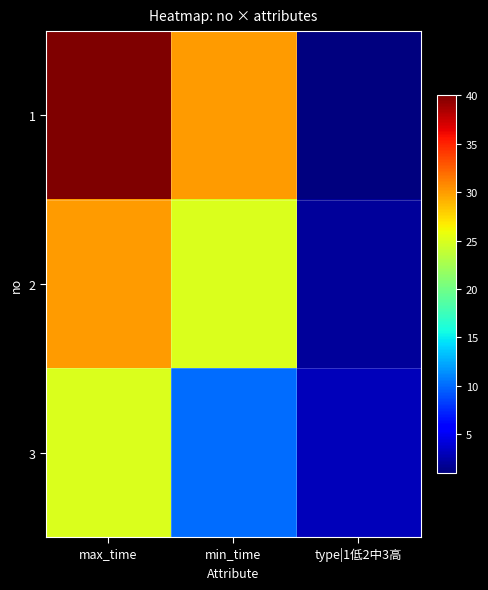

Which series has the largest total across all categories?

1